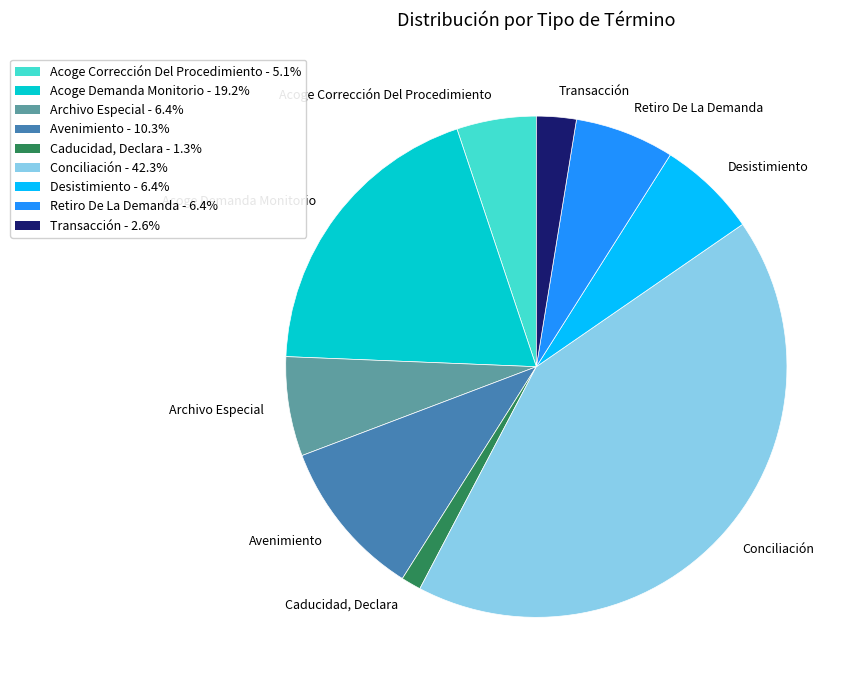

Approximately how many times larger is the value at Acoge Corrección Del Procedimiento compared to Transacción?

2.0